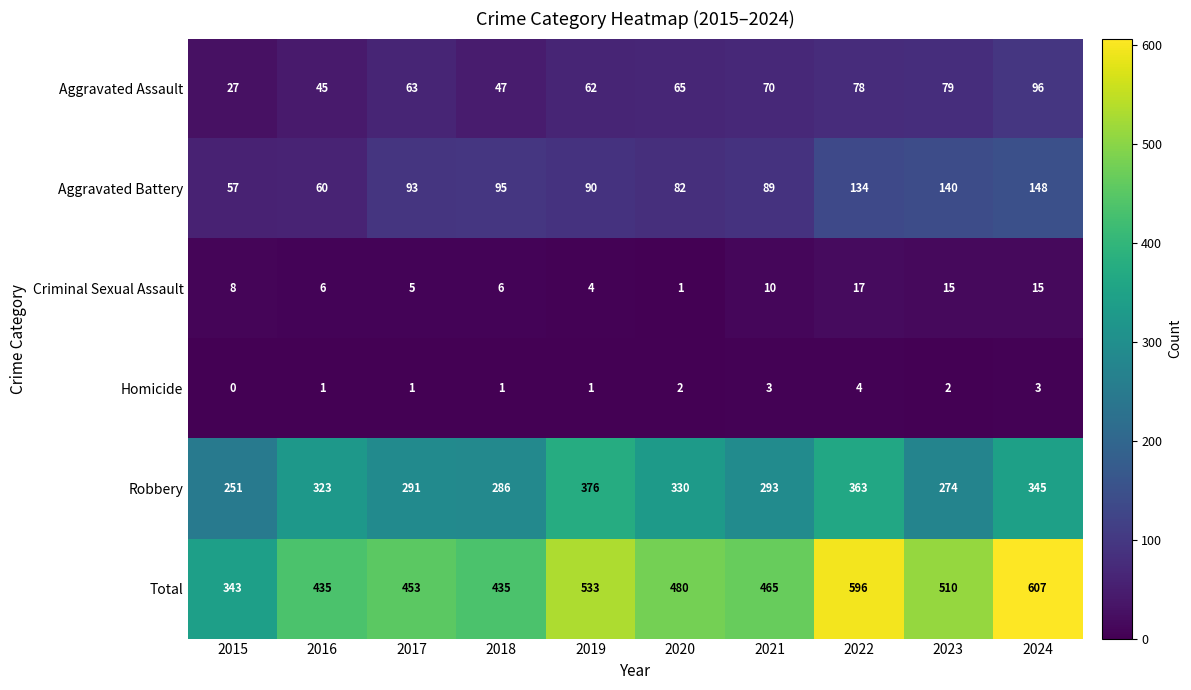

Which category has the highest value in the Robbery series?

2019